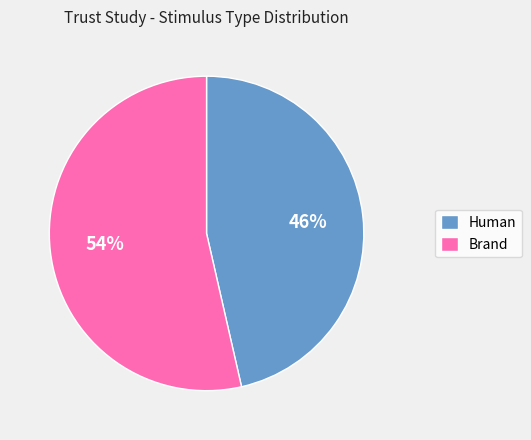

To the nearest percent, what is the average slice percentage?

50%